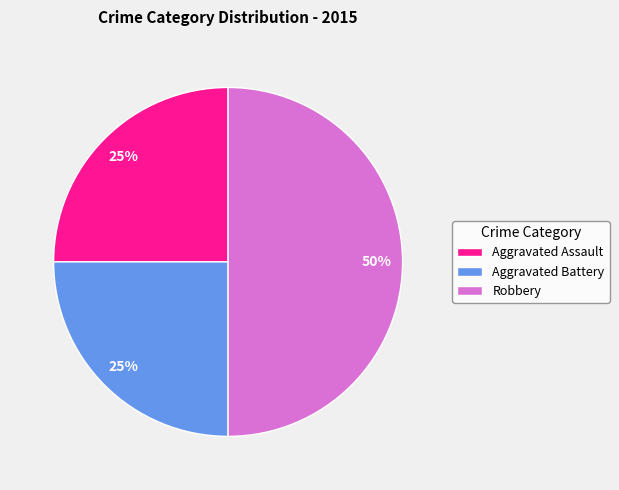

To the nearest percent, what percentage of the pie is Aggravated Assault?

25%